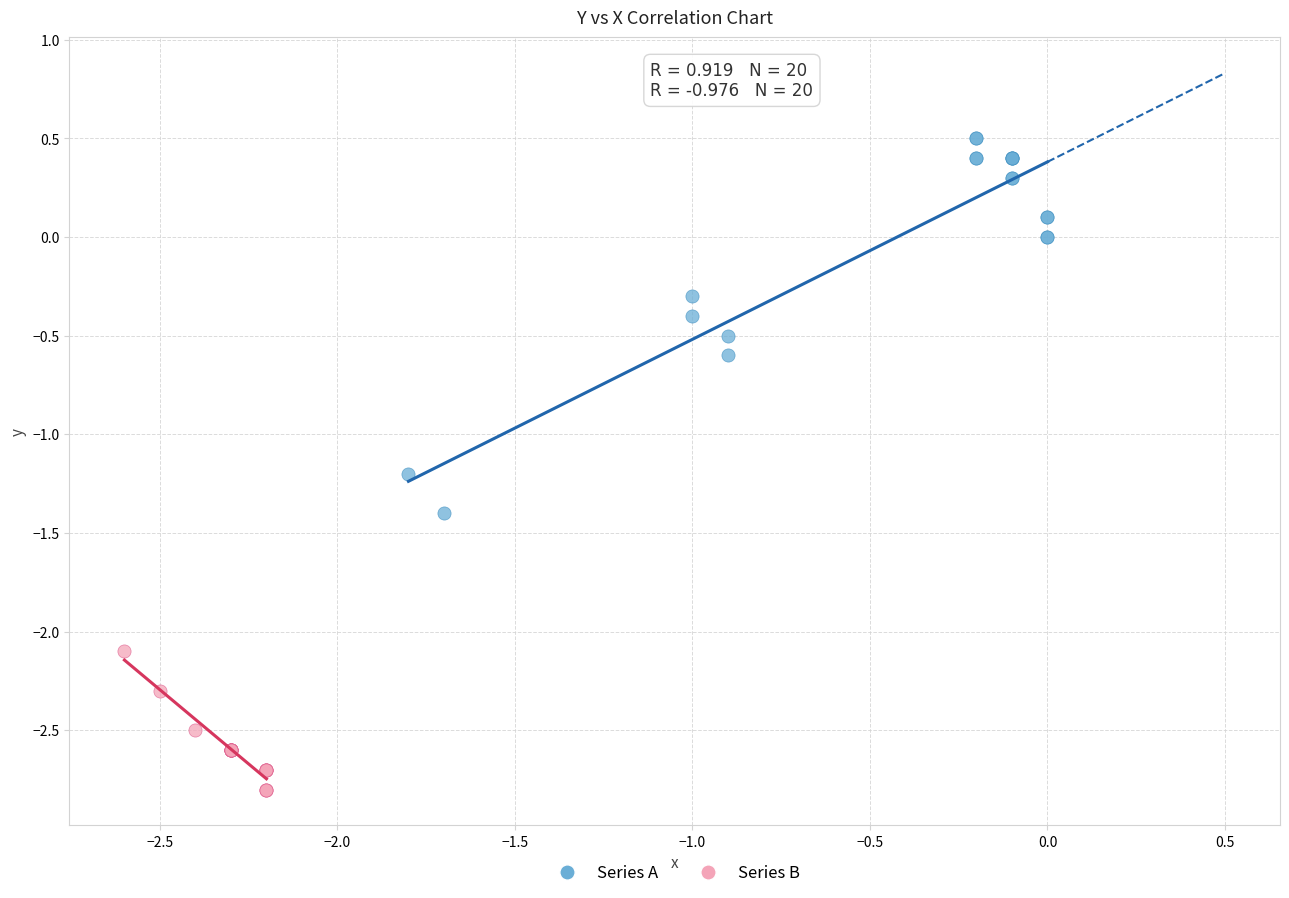

Which series has the widest spread of Y values?

Series A